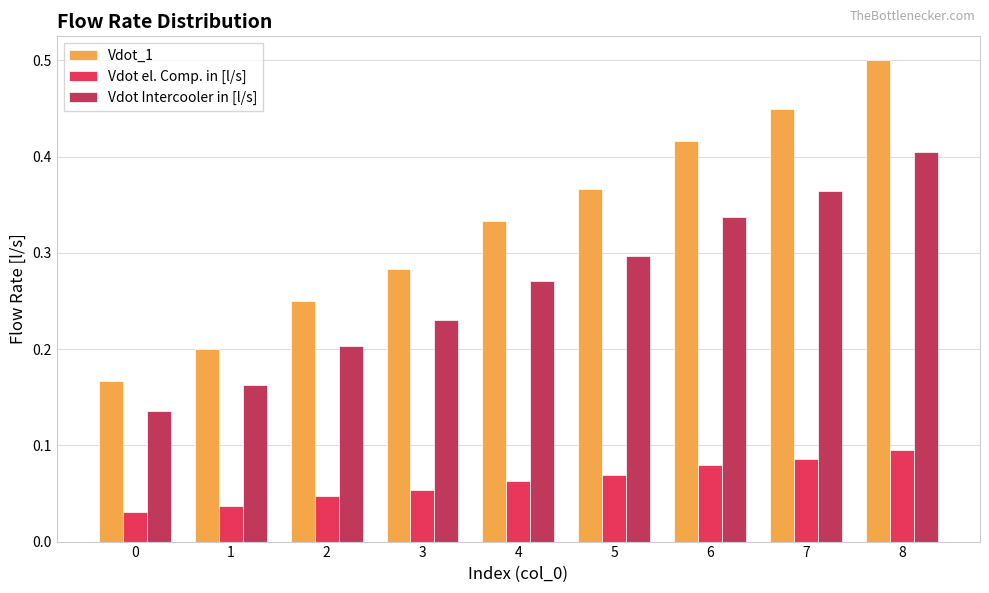

What is the sum of all Vdot el. Comp. in [l/s] values?

0.6